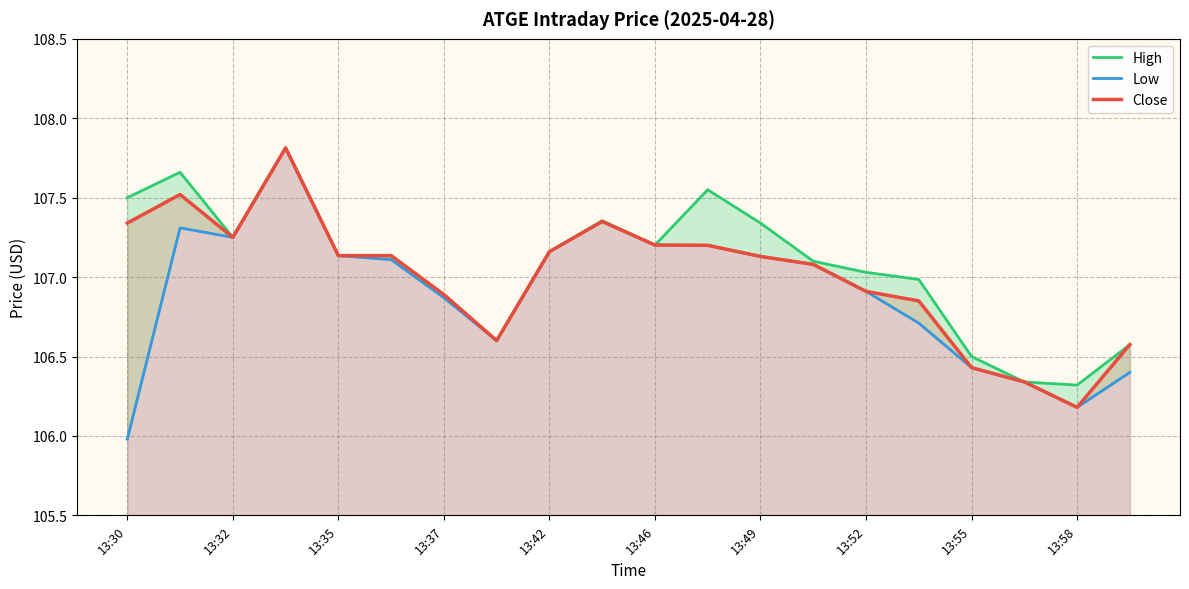

Rank the series at 15 from lowest to highest value.

Low, Close, High